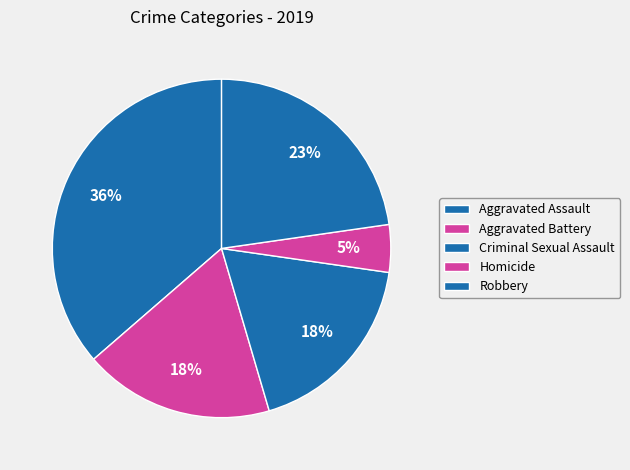

How many segments does this pie chart have?

5